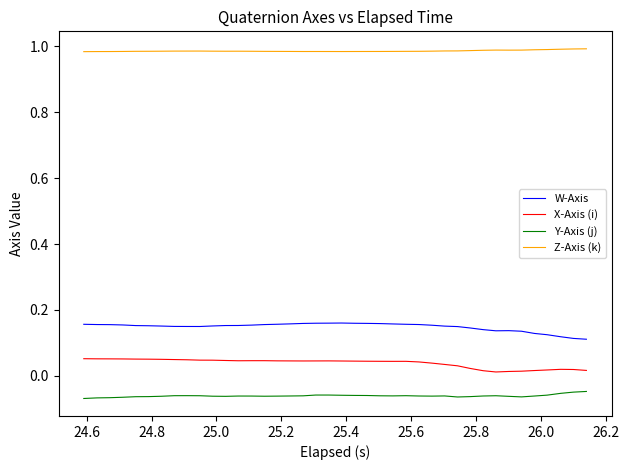

True or false: X-Axis (i) and W-Axis cross at least once.

False